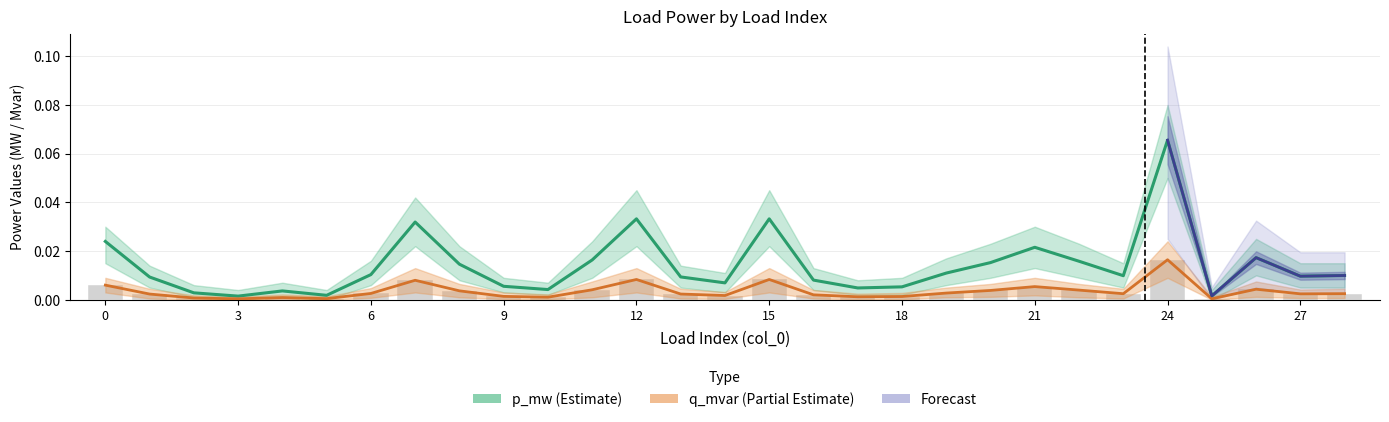

Reading left to right, list all the values displayed in this chart.

p_mw: 0=0.0	1=0.0	2=0.0	3=0.0	4=0.0	5=0.0	6=0.0	7=0.0	8=0.0	9=0.0	10=0.0	11=0.0	12=0.0	13=0.0	14=0.0	15=0.0	16=0.0	17=0.0	18=0.0	19=0.0	20=0.0	21=0.0	22=0.0	23=0.0	24=0.1	25=0.0	26=0.0	27=0.0	28=0.0
q_mvar: 0=0.0	1=0.0	2=0.0	3=0.0	4=0.0	5=0.0	6=0.0	7=0.0	8=0.0	9=0.0	10=0.0	11=0.0	12=0.0	13=0.0	14=0.0	15=0.0	16=0.0	17=0.0	18=0.0	19=0.0	20=0.0	21=0.0	22=0.0	23=0.0	24=0.0	25=0.0	26=0.0	27=0.0	28=0.0